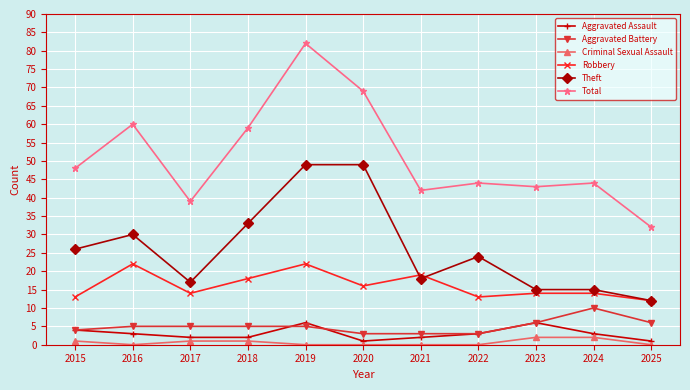

True or false: Aggravated Assault has more than 2 interior local peaks.

False